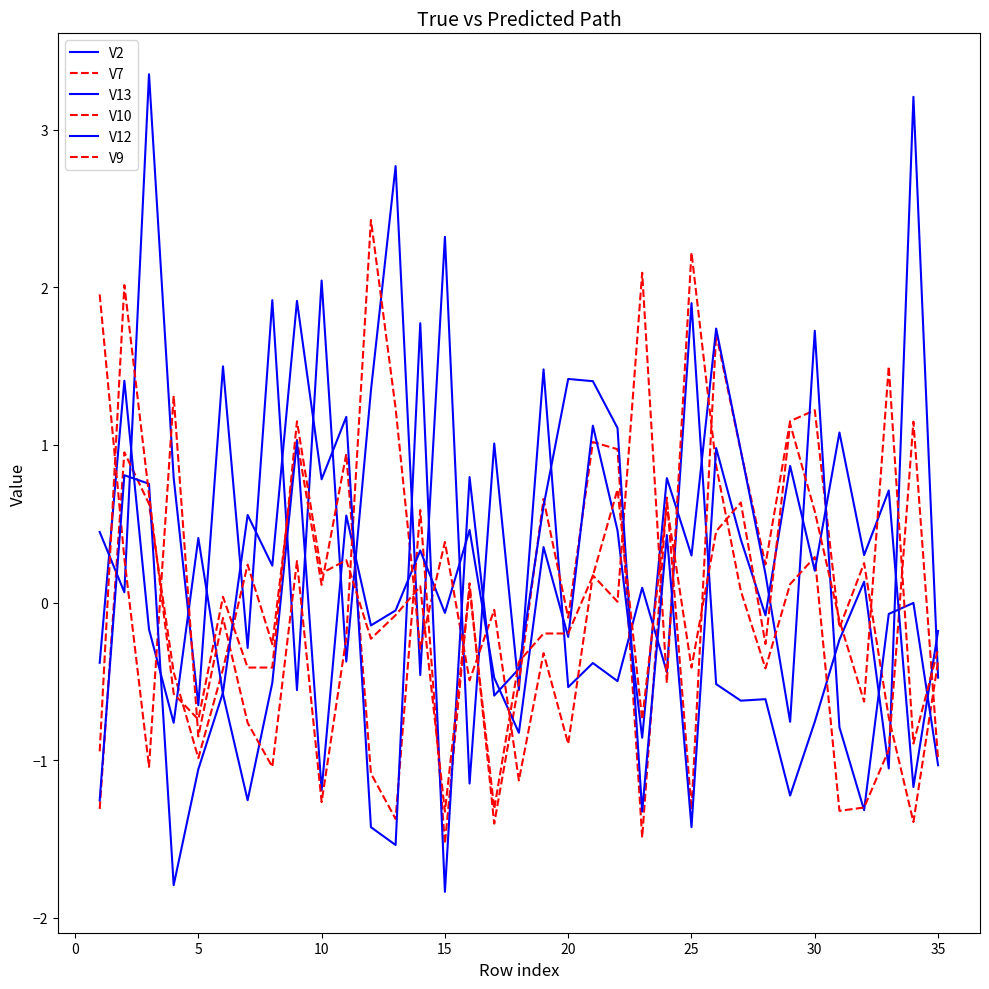

Does the chart display data point markers on the line(s)?

No